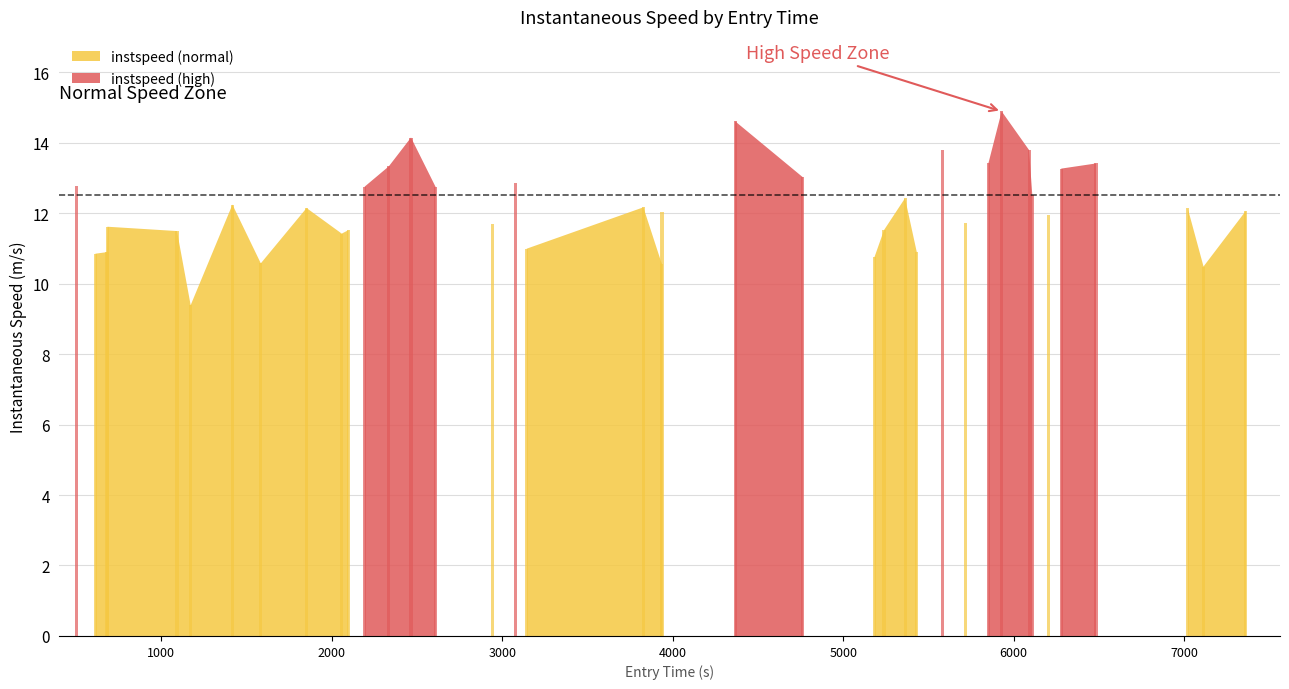

What is the minimum value shown in the chart?

9.4